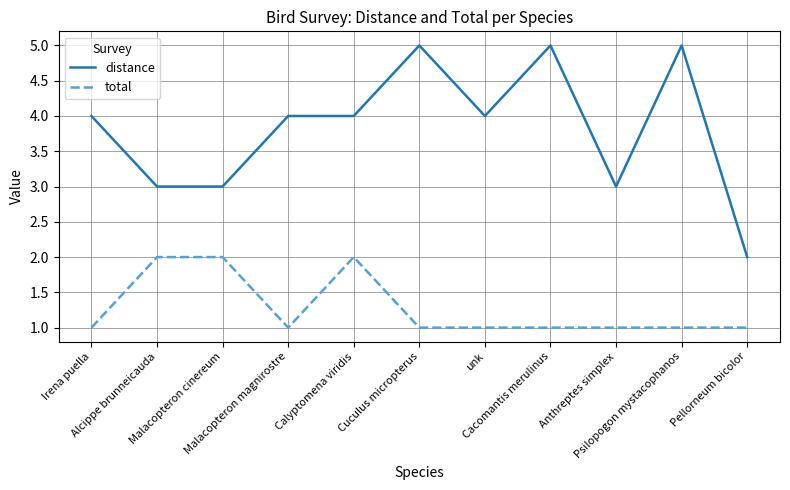

List the series in order of their peak value, lowest first.

total, distance